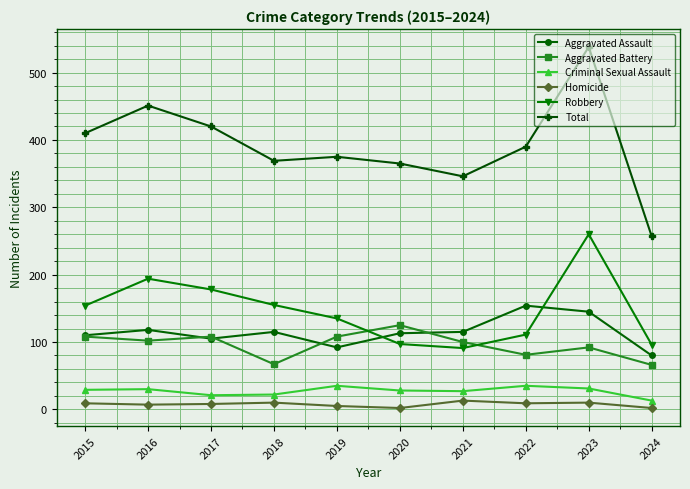

In Aggravated Assault, how many points are lower than both neighbors (excluding endpoints)?

2